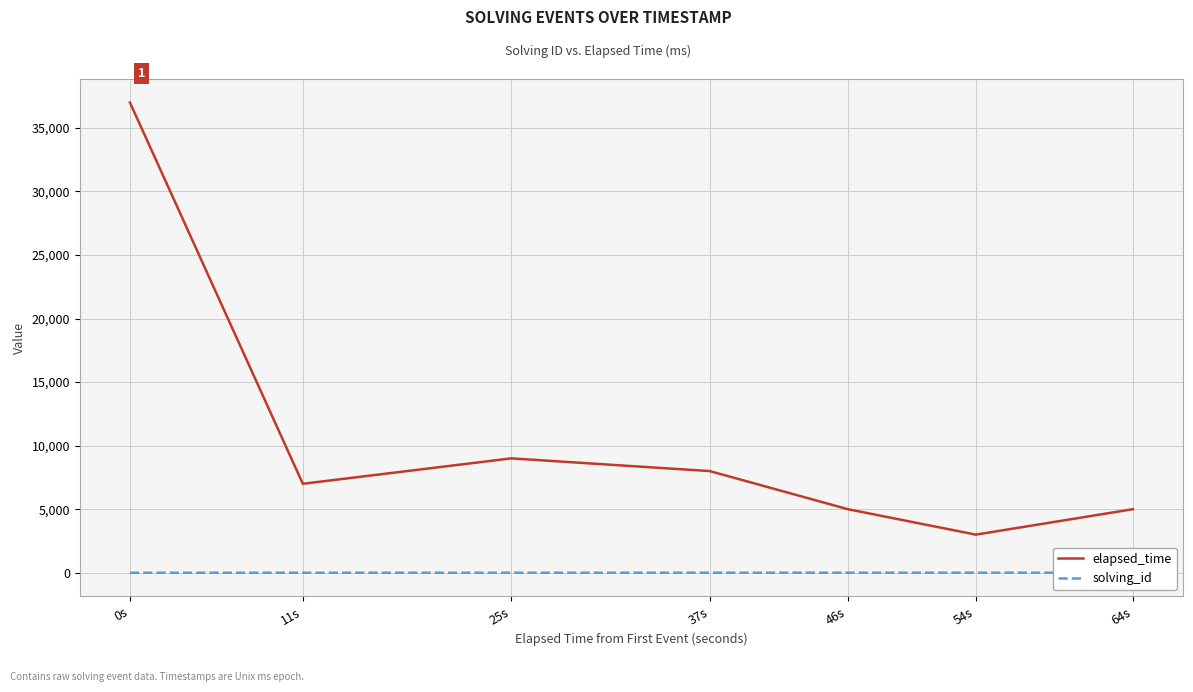

What is the sum of the solving_id values at 25s and 37s?

7